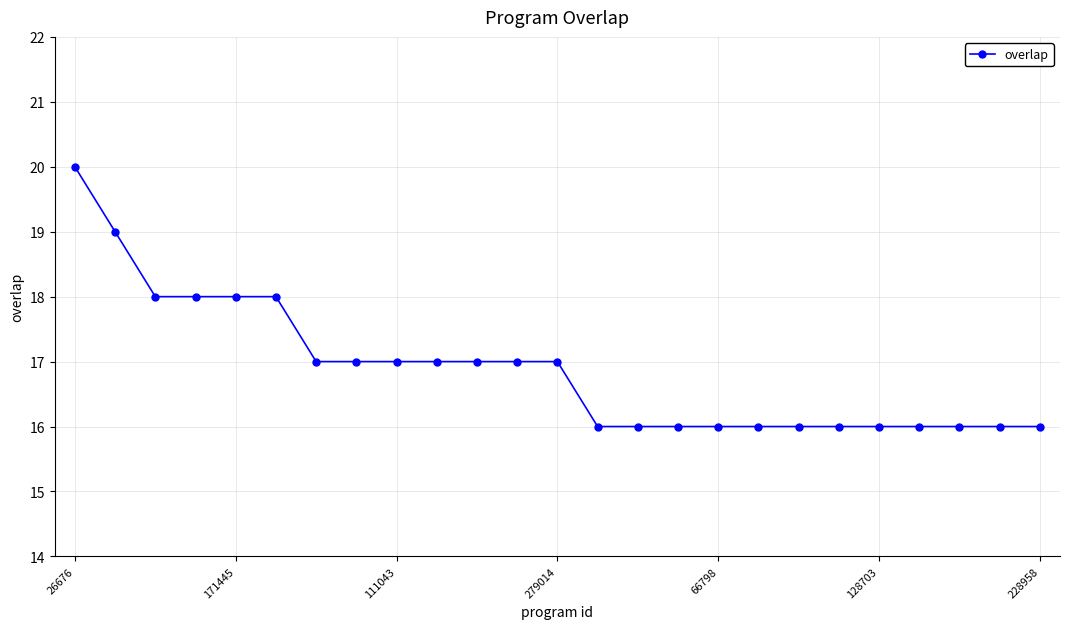

What is the difference between the second highest and second lowest values?

3